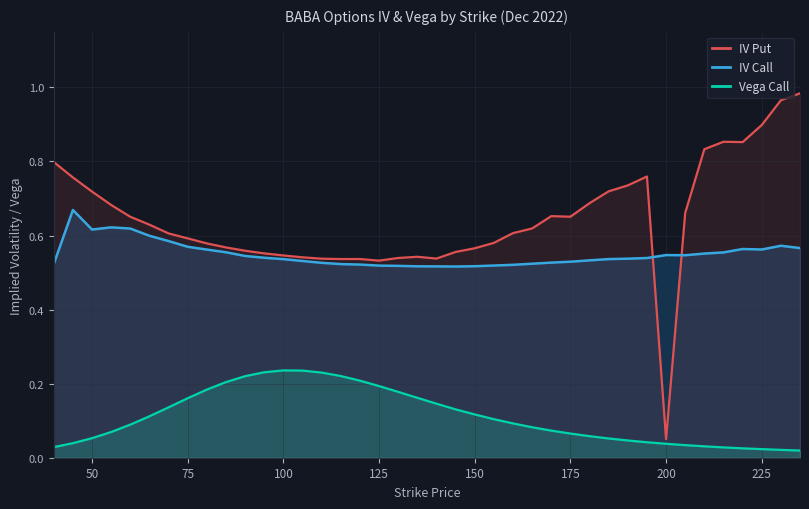

The IV Put series shows 0.4 at 75. True or false?

False